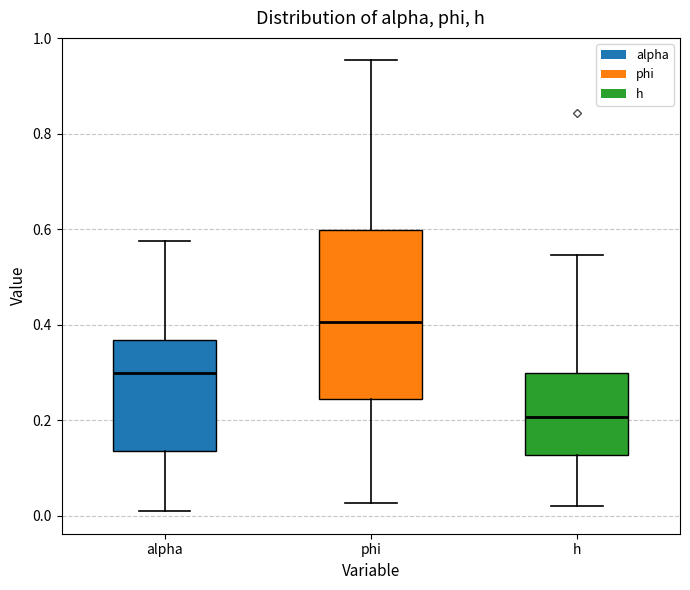

Which box is the tallest, from its lower edge to its upper edge?

phi